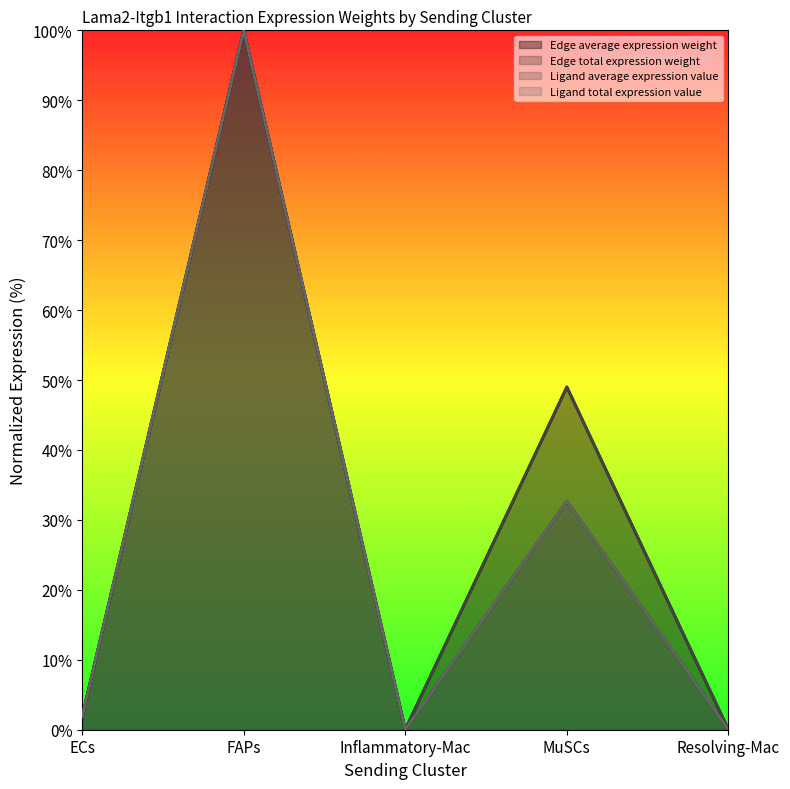

Is it true that Ligand average expression value equals 1.0 at ECs?

False